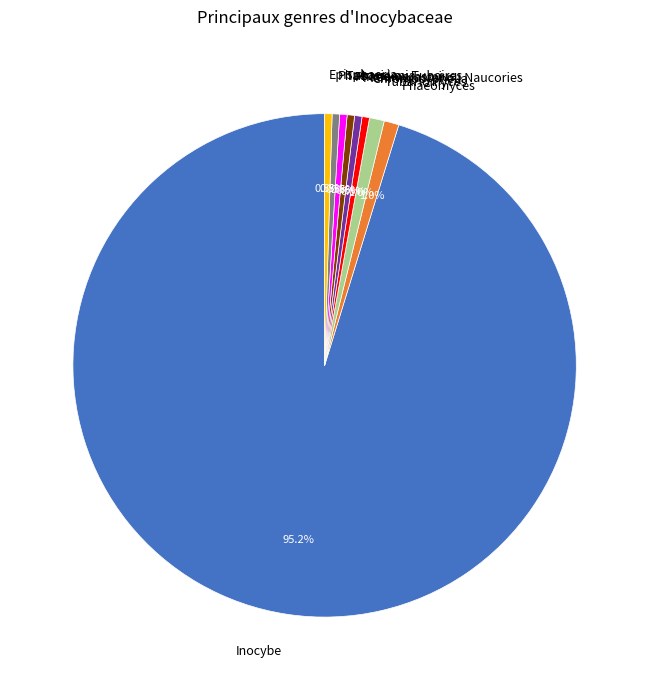

Which slice is the largest?

Inocybe